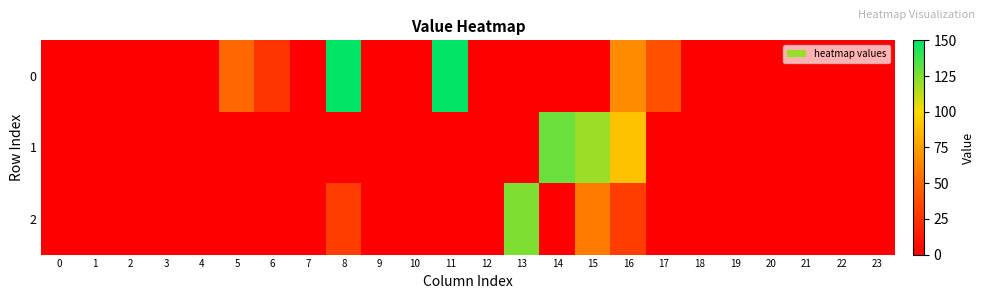

How many data points does each series have?

24